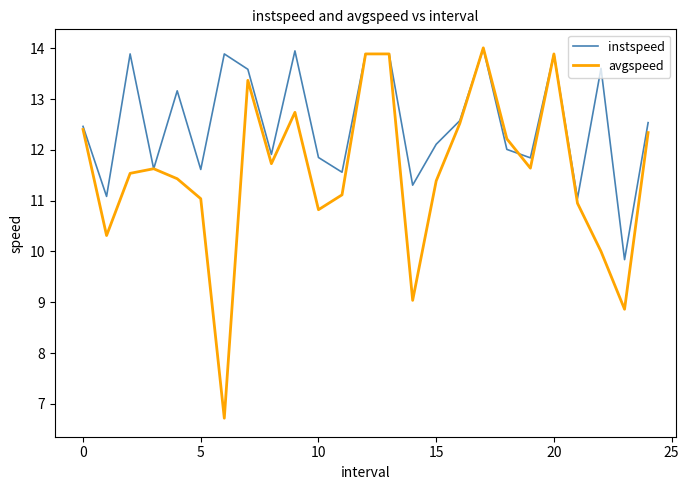

List the series in order of their overall mean, highest first.

instspeed, avgspeed